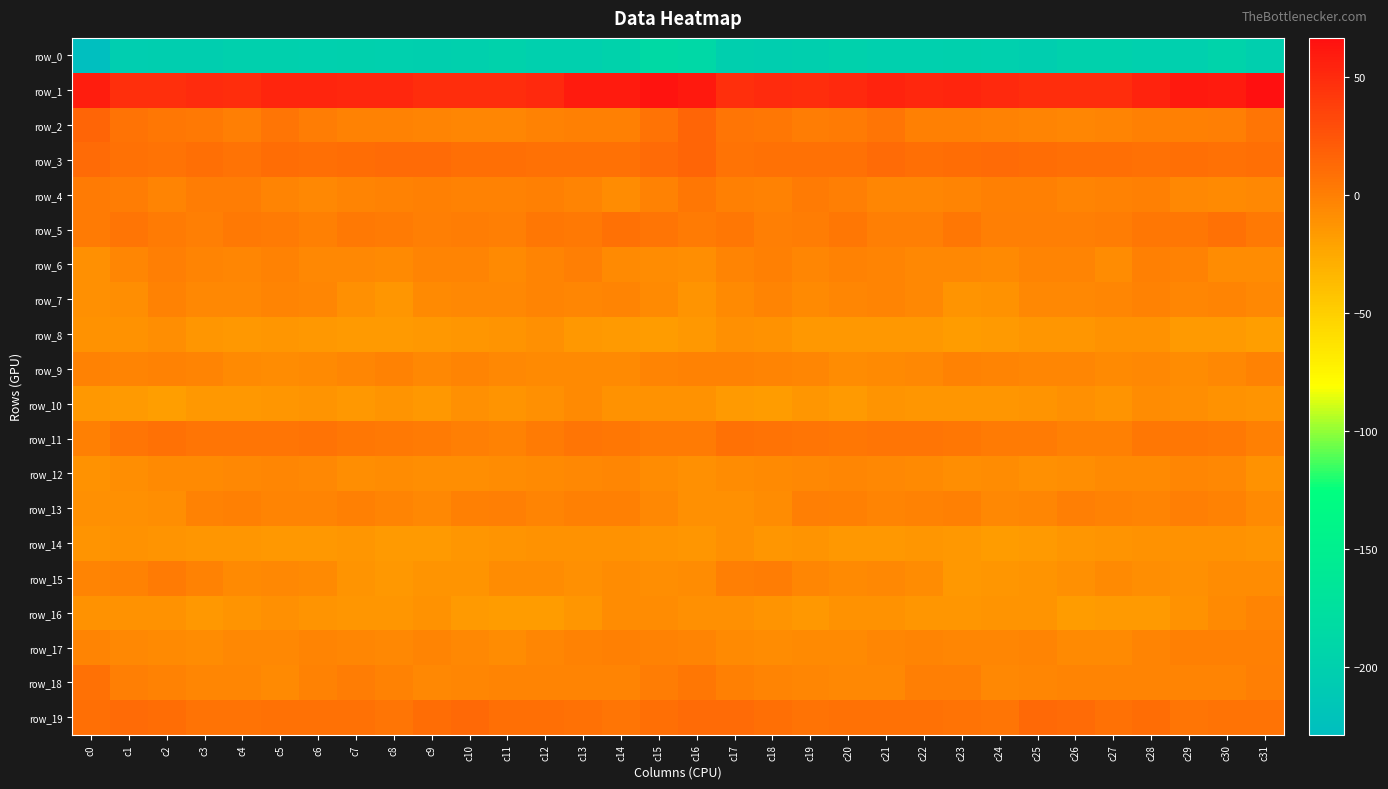

What is the smallest value displayed?

-228.7